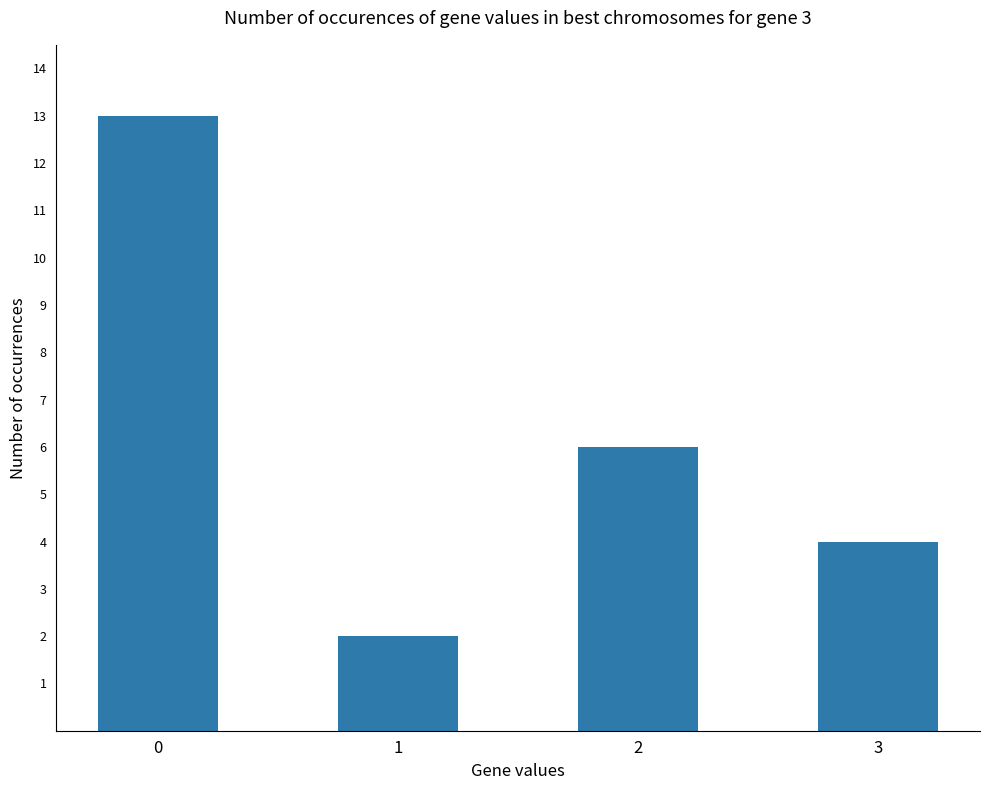

What is the ratio of the value at 0 to the value at 2?

2.2